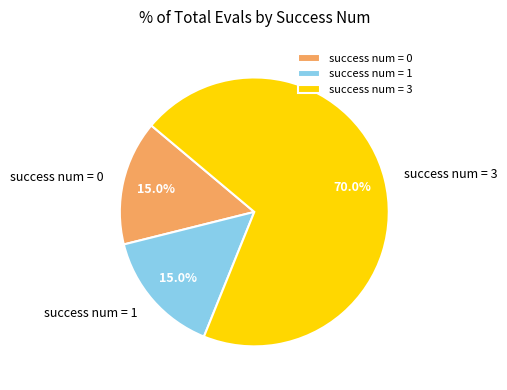

Between success num = 1 and success num = 3, which is larger?

success num = 3